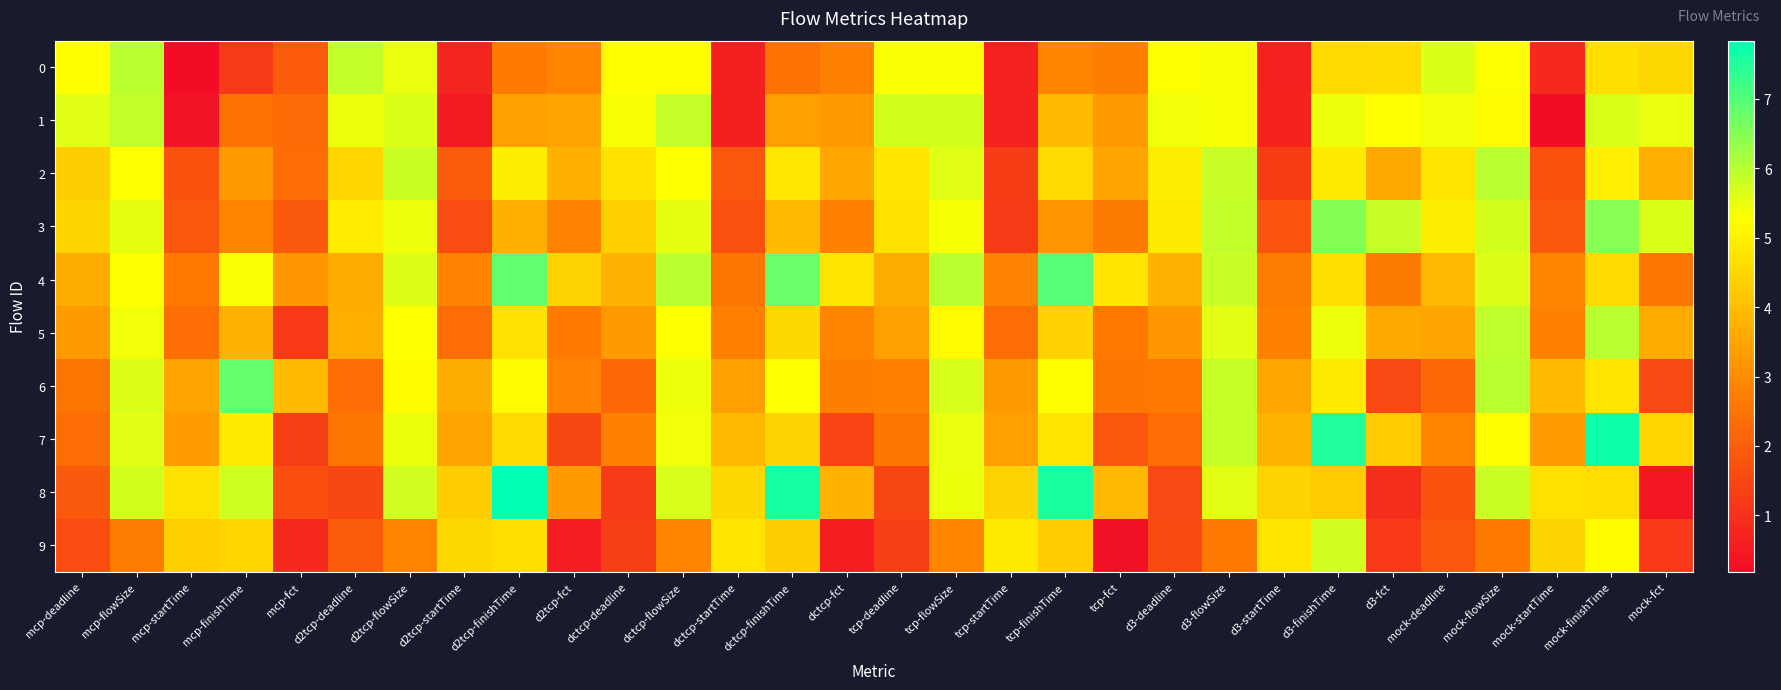

Which series has the largest range (max minus min)?

8